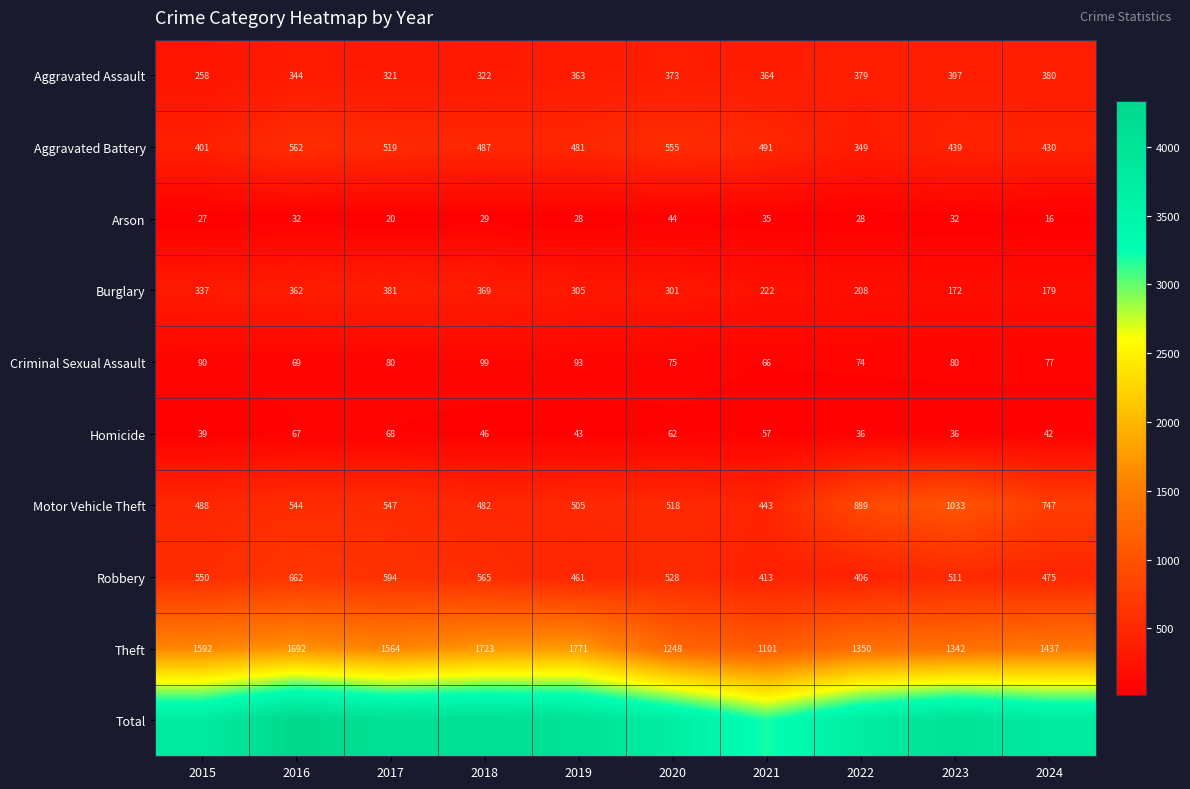

Is it true that Burglary equals 213 at 2017?

False